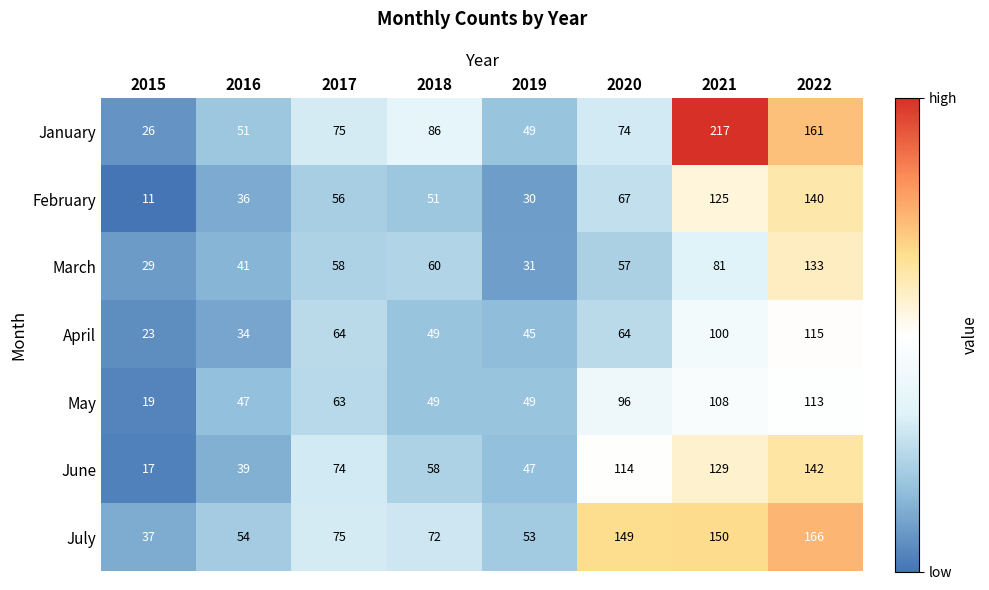

Rank the categories by January value from lowest to highest.

2015, 2019, 2016, 2020, 2017, 2018, 2022, 2021